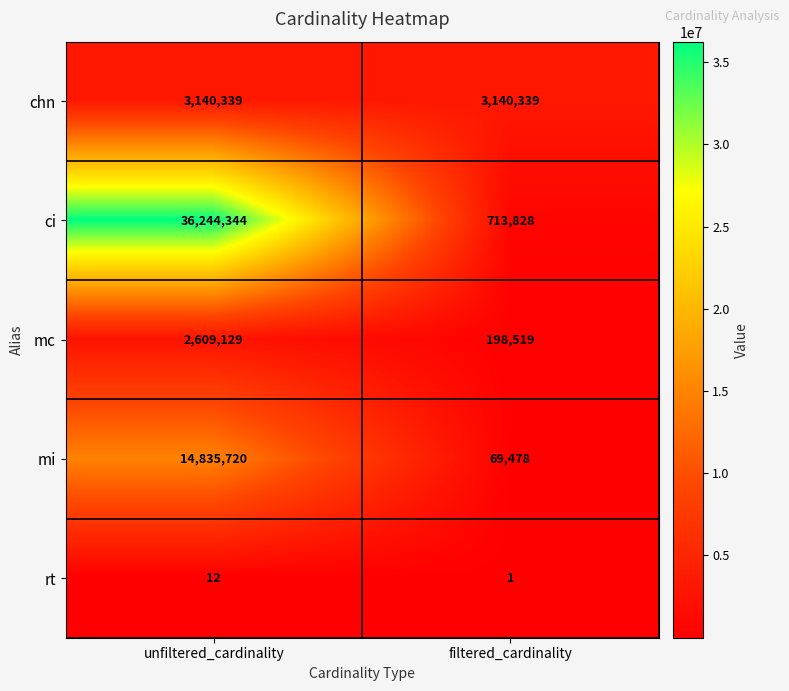

Between unfiltered_cardinality and filtered_cardinality, which series saw the biggest shift?

ci